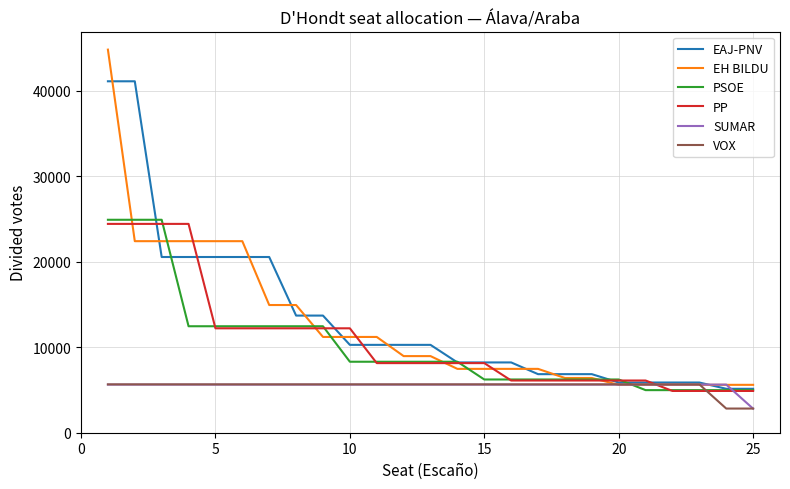

What is the average value of the PSOE series?

10130.5